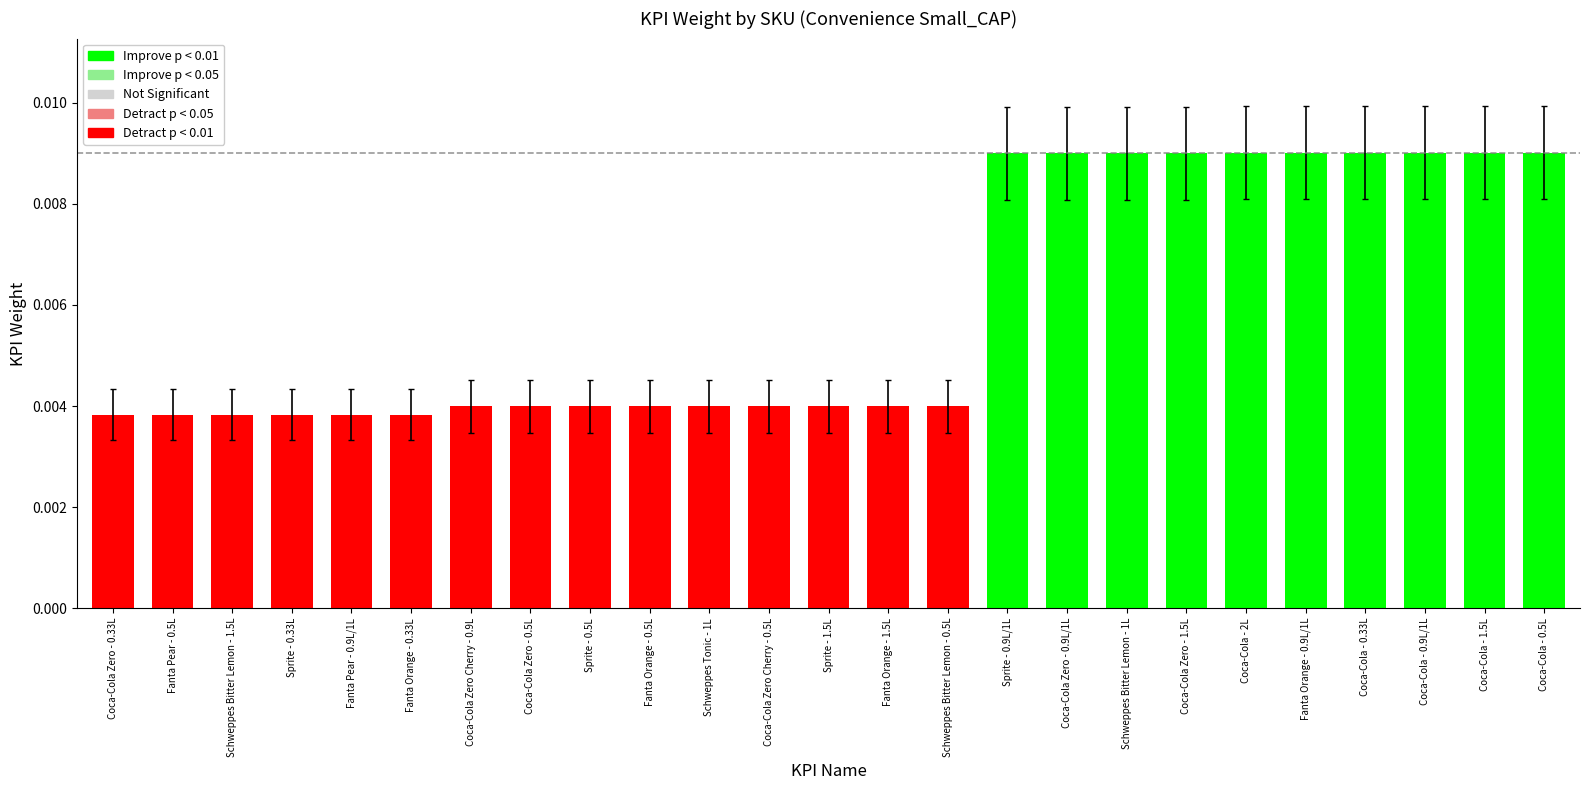

Between Coca-Cola Zero Cherry - 0.9L and Fanta Orange - 0.33L, which is larger?

Coca-Cola Zero Cherry - 0.9L